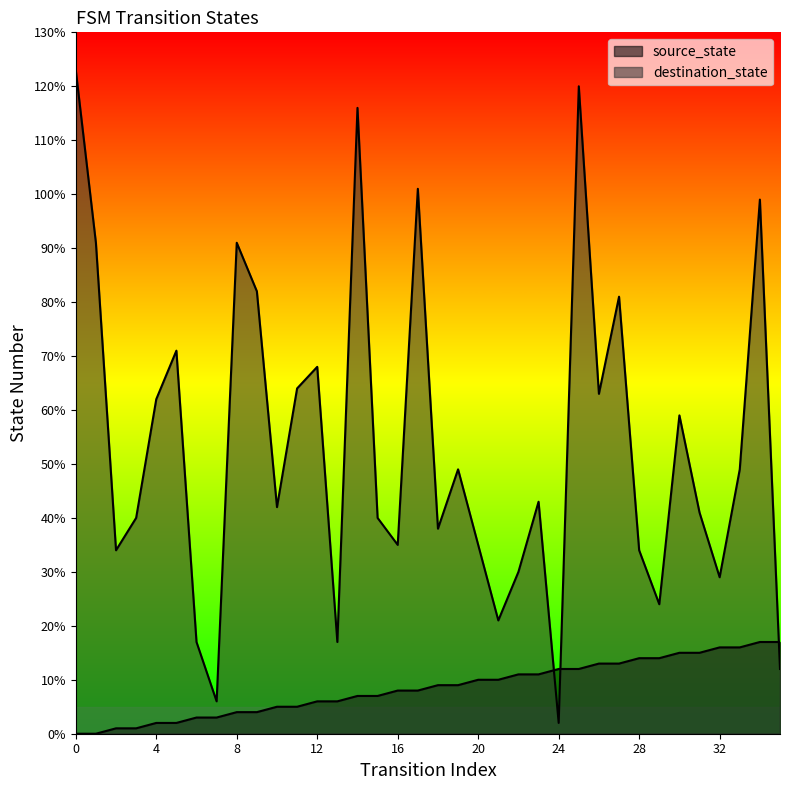

What is the difference between the destination_state values at 33 and 5?

22